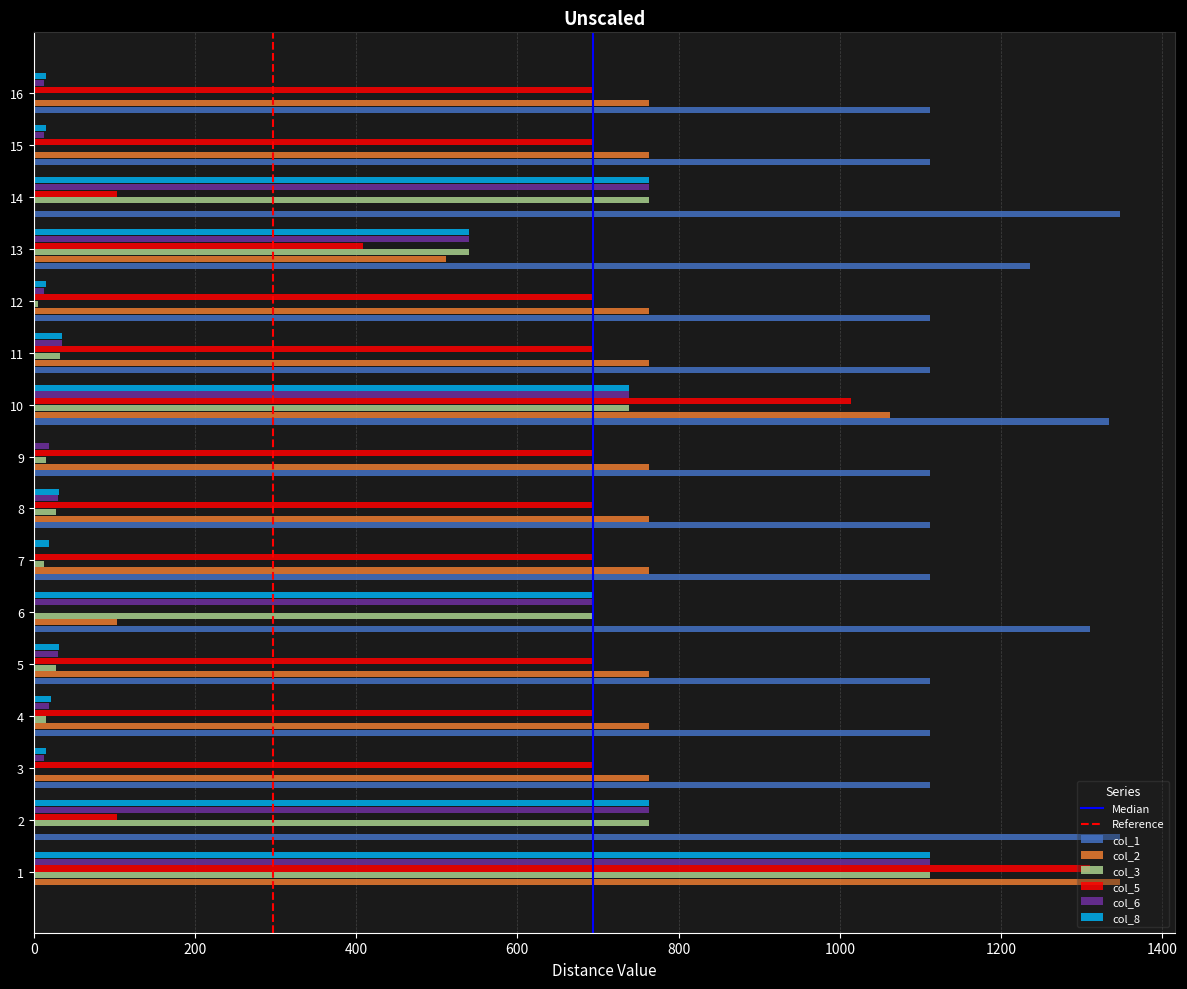

What is the sum of all col_2 values?

10657.3